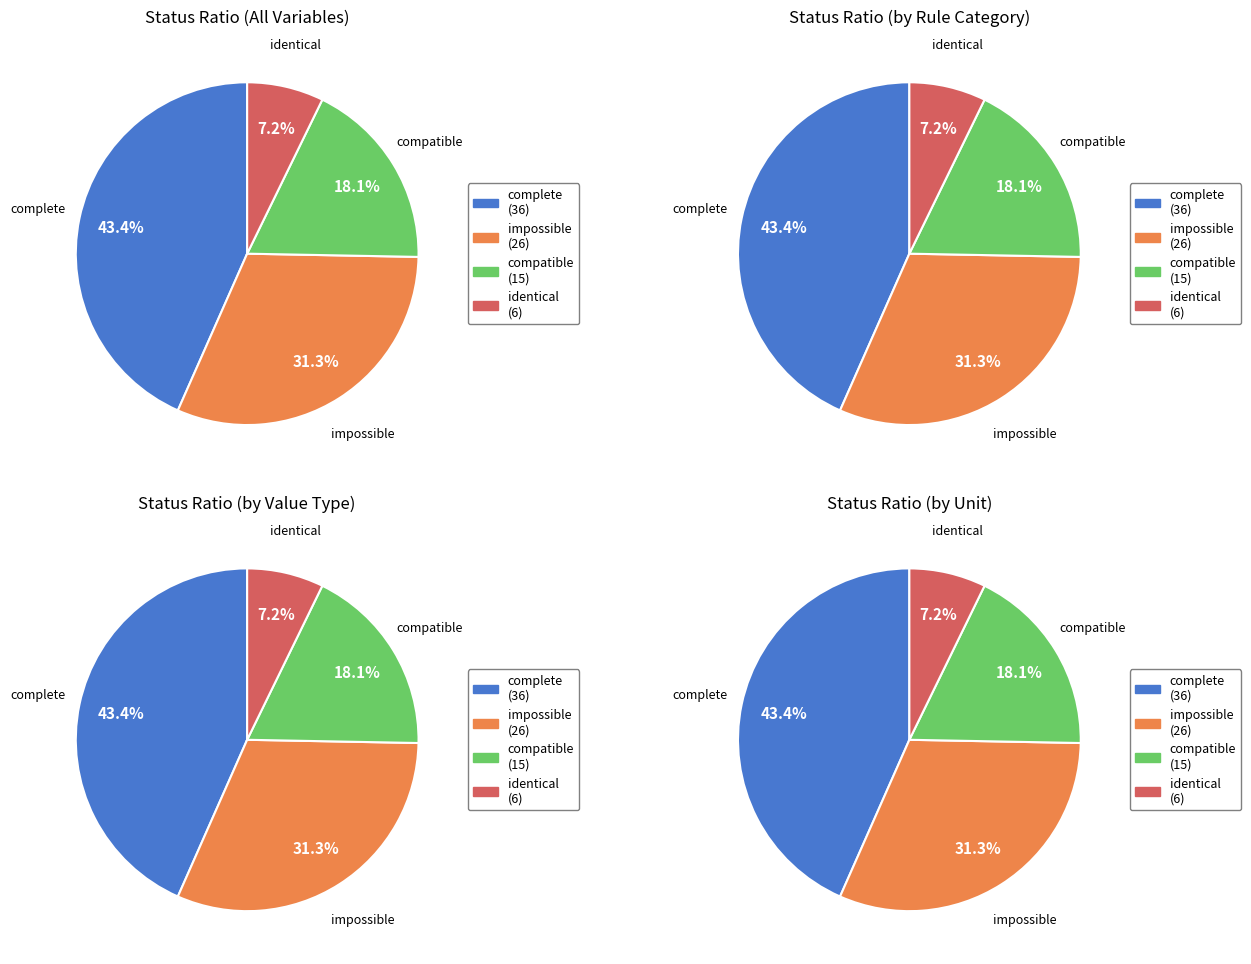

Count the number of slices in the pie.

4